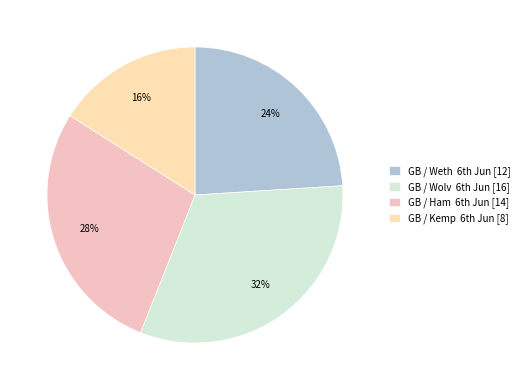

Count the number of slices in the pie.

4